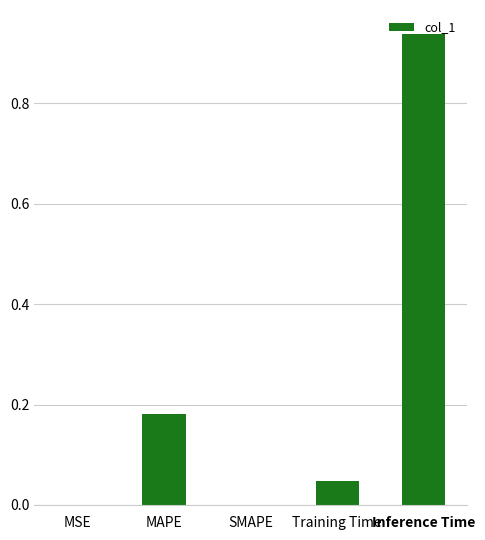

Which label corresponds to the largest value in the chart?

Inference Time